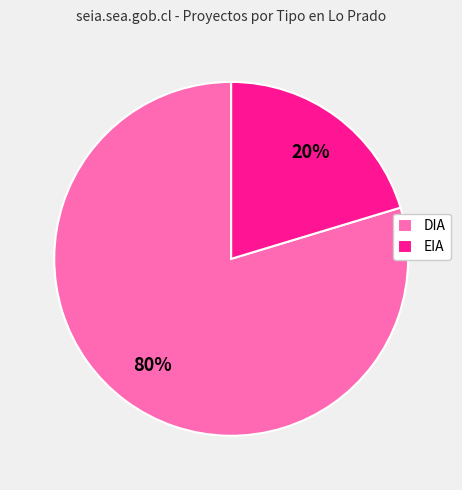

Which slice is the largest?

DIA